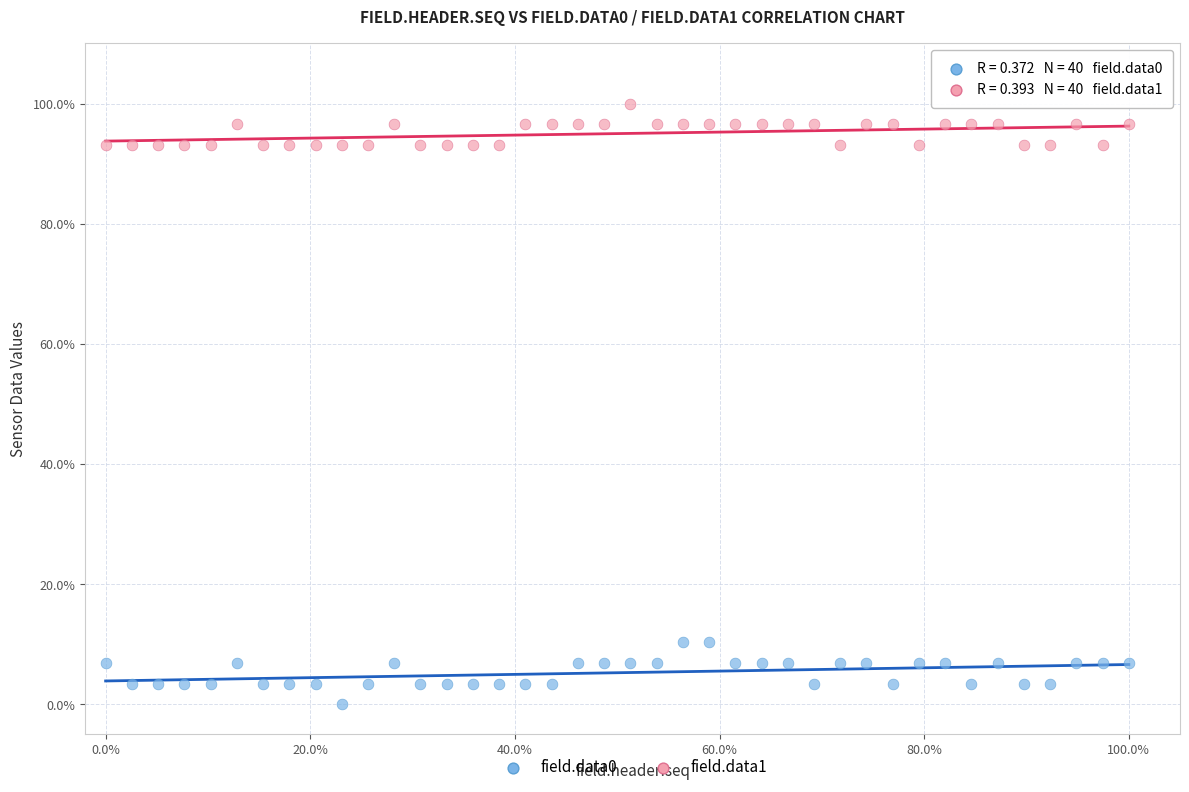

Which series has the widest spread of Y values?

field.data0